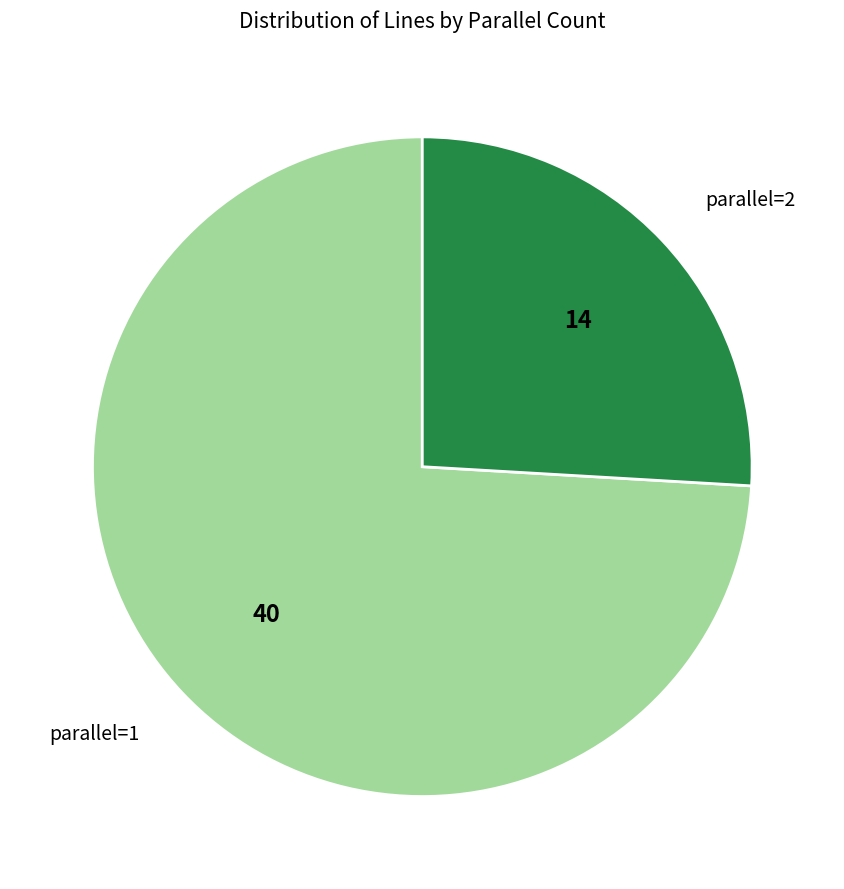

Is there any slice that represents more than half of the pie?

Yes